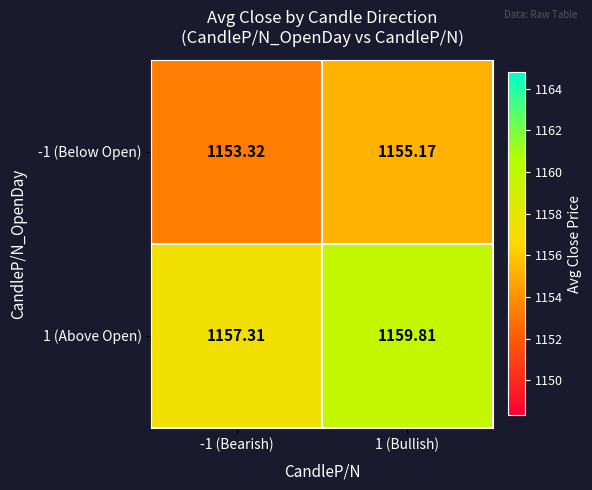

How many values in the 1 (Above Open) series exceed 1159?

1